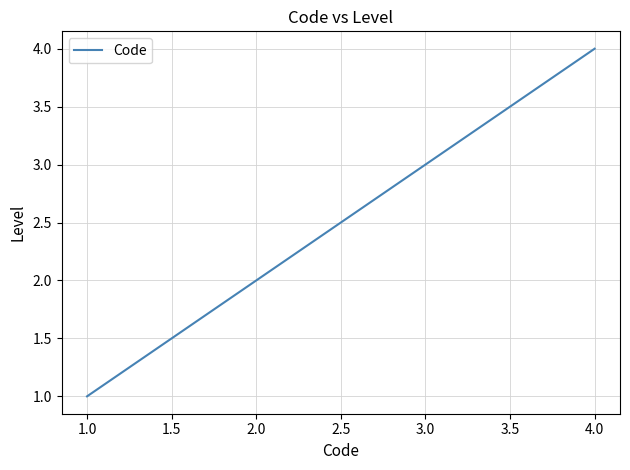

What is the sum of all values?

10